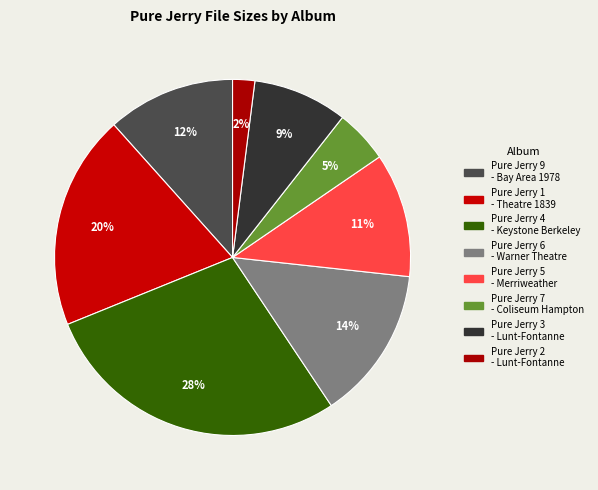

Count the number of slices in the pie.

8